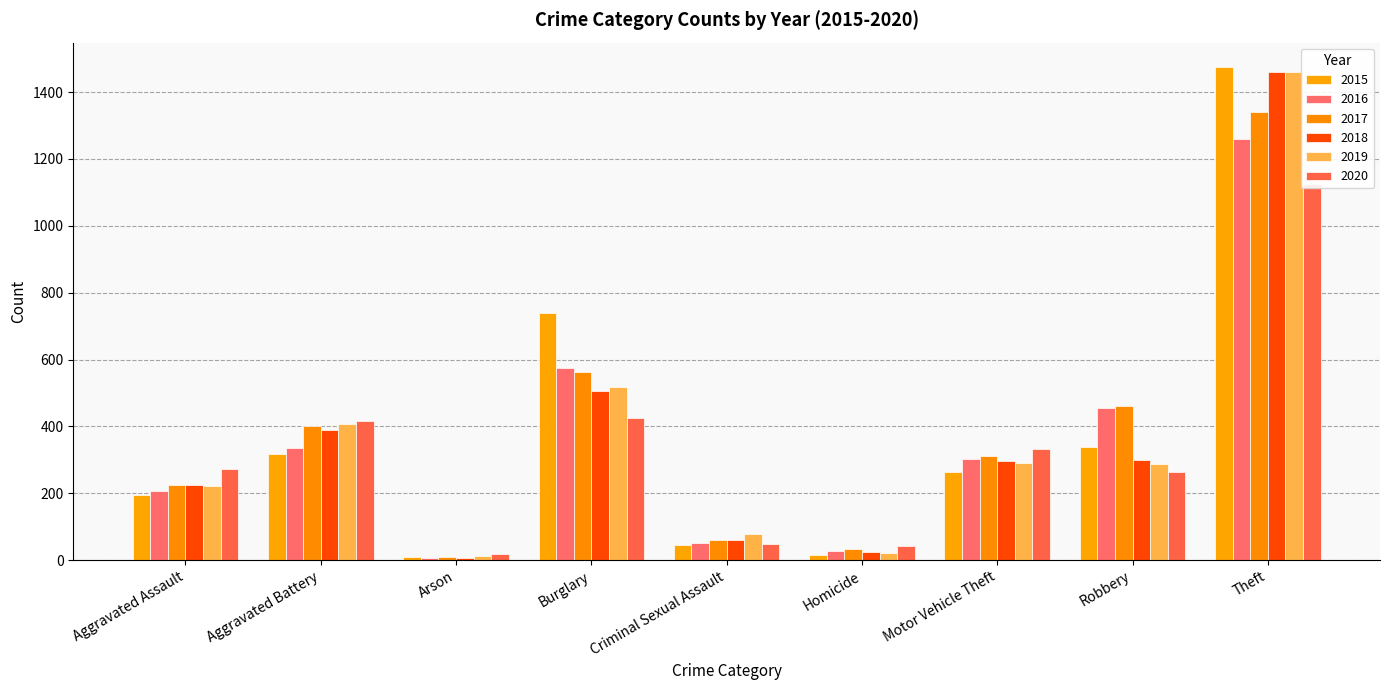

Rank the categories by 2019 value from highest to lowest.

Theft, Burglary, Aggravated Battery, Motor Vehicle Theft, Robbery, Aggravated Assault, Criminal Sexual Assault, Homicide, Arson